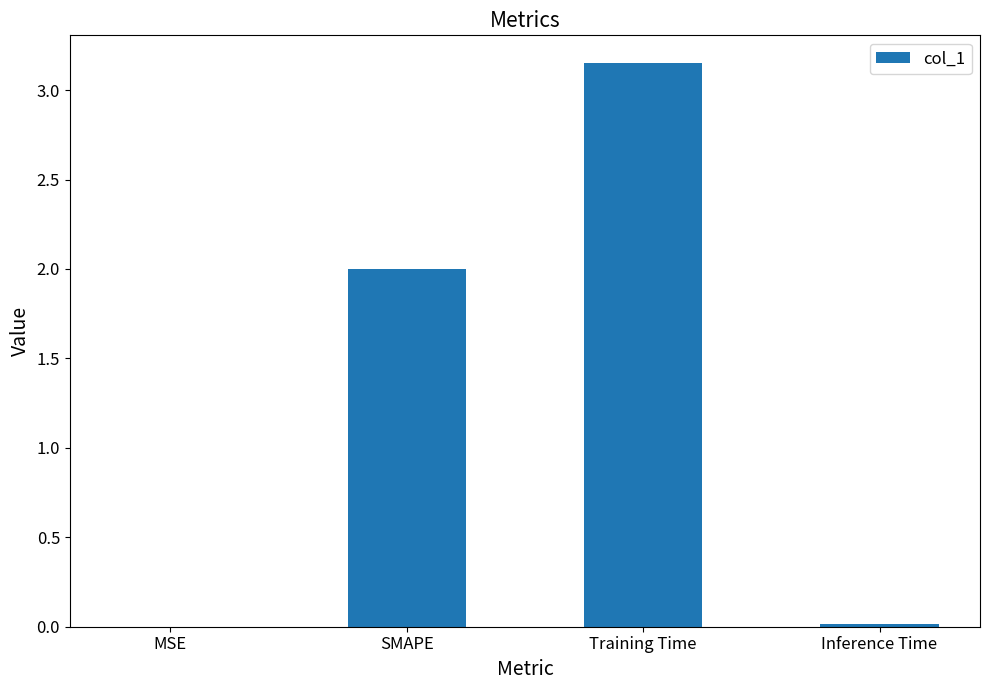

Approximately how many times larger is the value at Training Time compared to SMAPE?

1.6